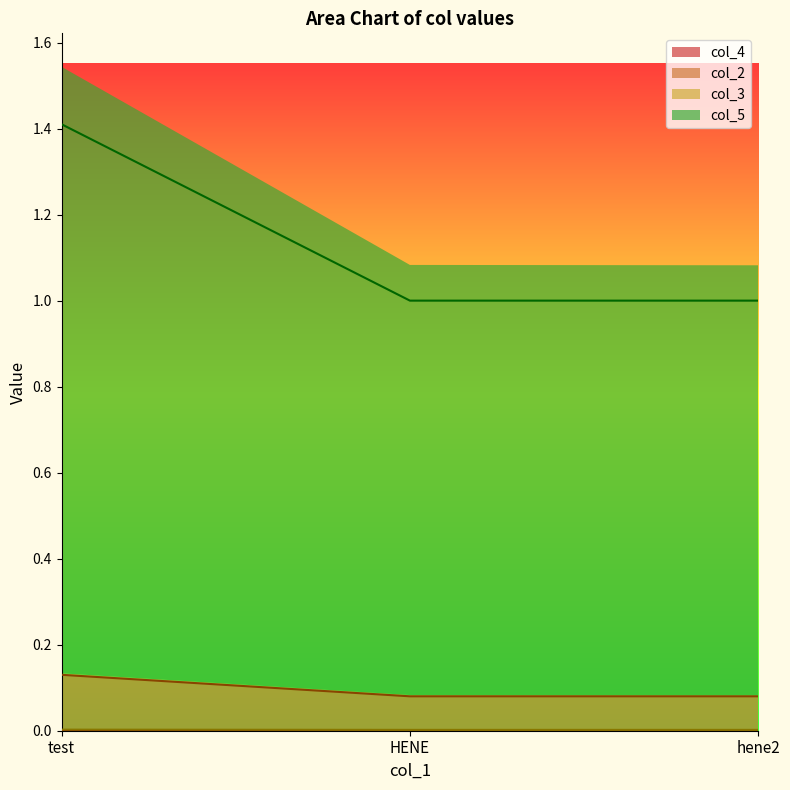

Rank the categories by col_5 value from highest to lowest.

test, HENE, hene2